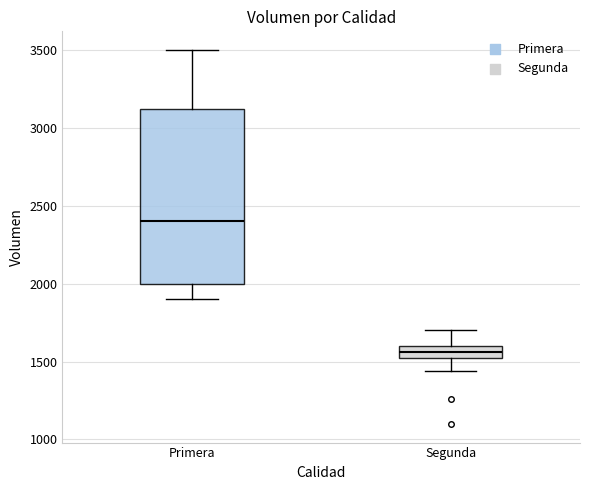

Where is the lower edge of the box for Primera on the y-axis? The values are not printed on the chart, so give them approximately, as read against the axis.

2000